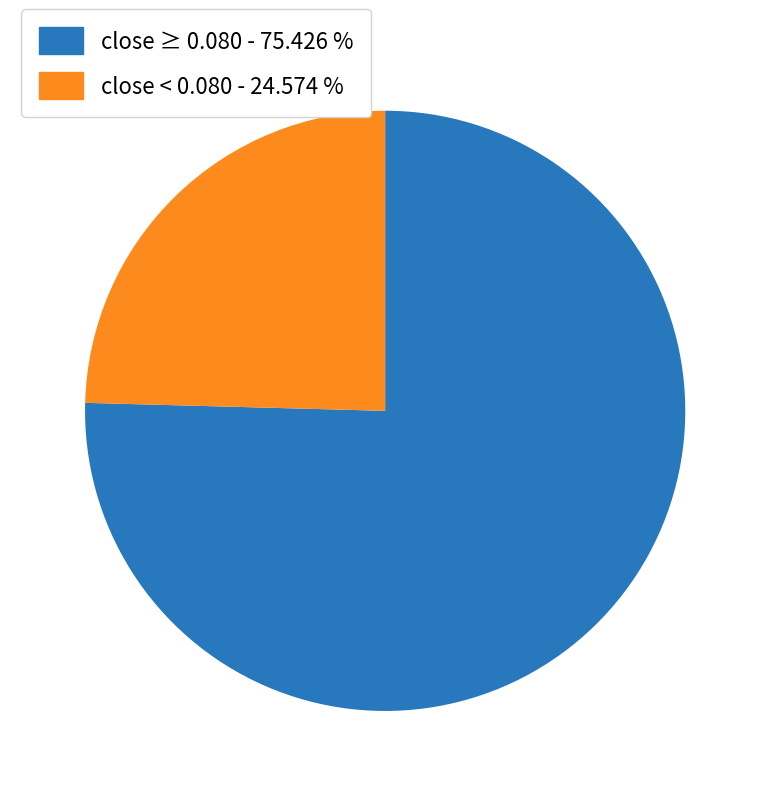

What is the majority slice?

close ≥ 0.080 - 75.426 %